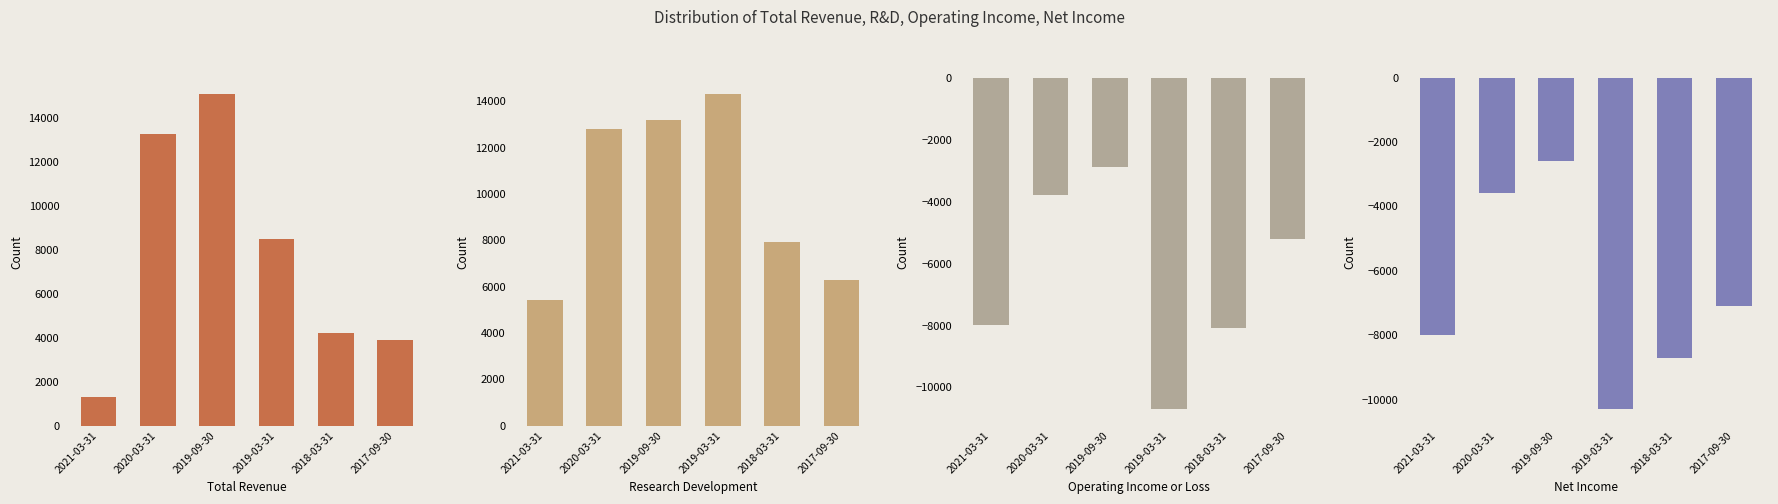

What is the label of the 4th bar from the right?

2019-09-30